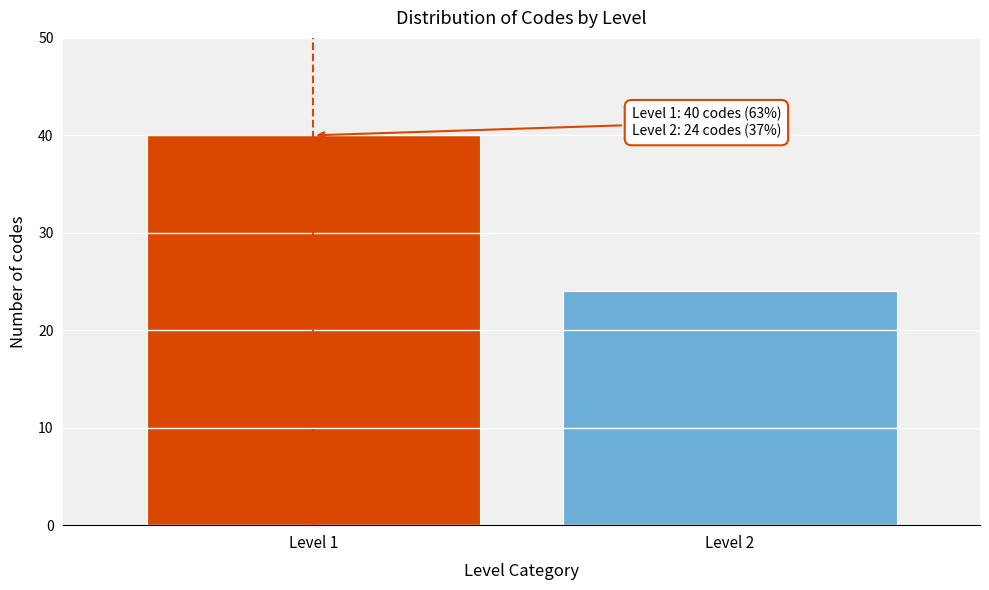

Reading left to right, extract all data points from this chart.

Level 1=40	Level 2=24